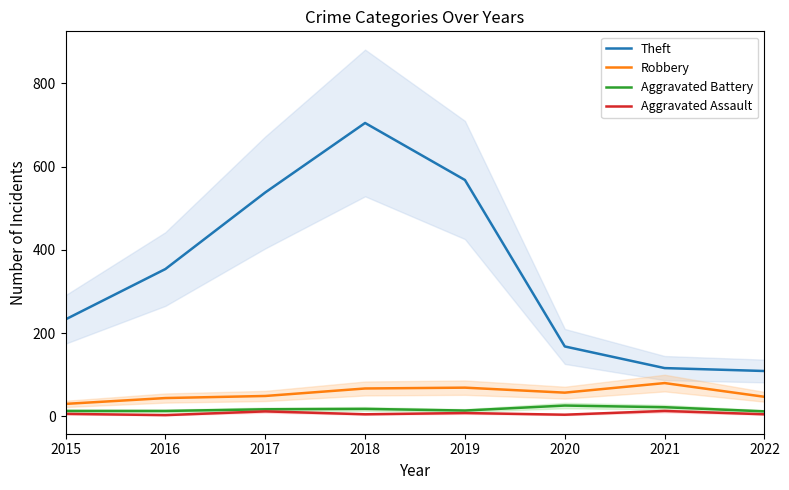

Count the Aggravated Assault values in the range 5 to 12.

5